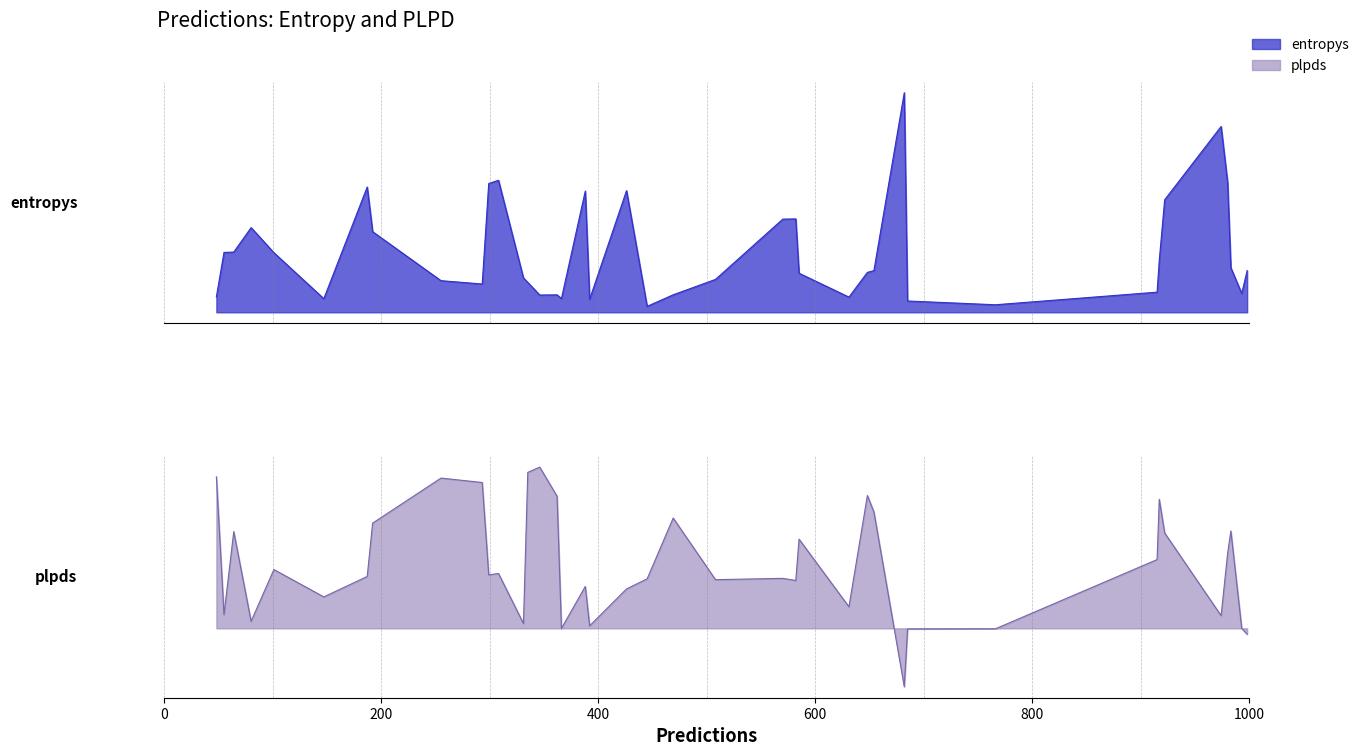

At 6, list the series in order from largest to smallest.

entropys, plpds